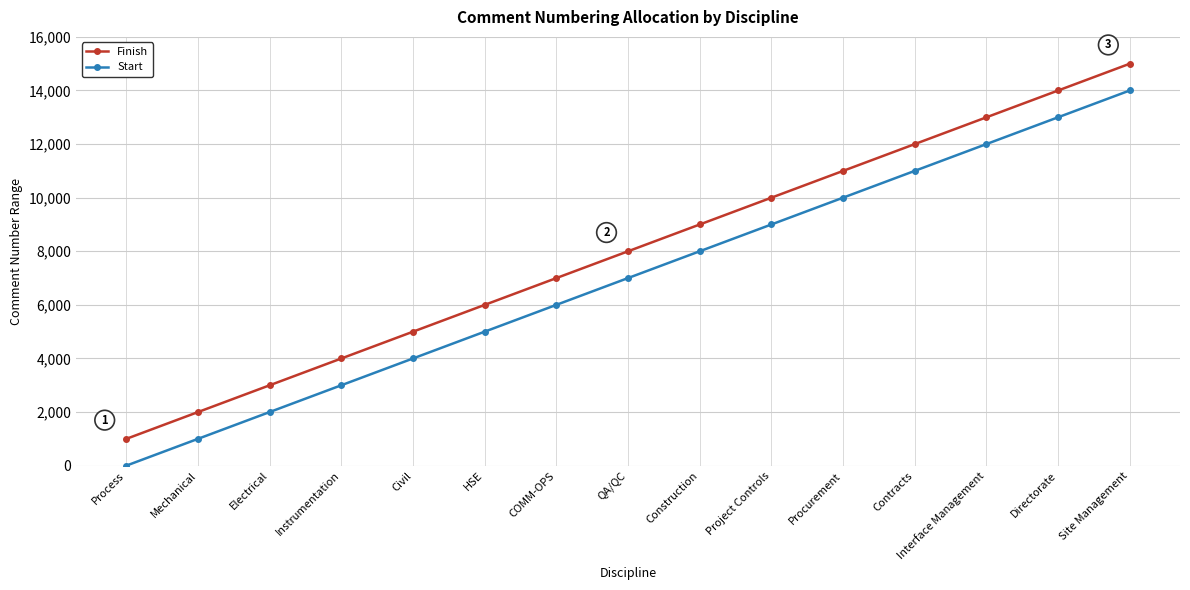

What is the highest value of the Finish series?

15000